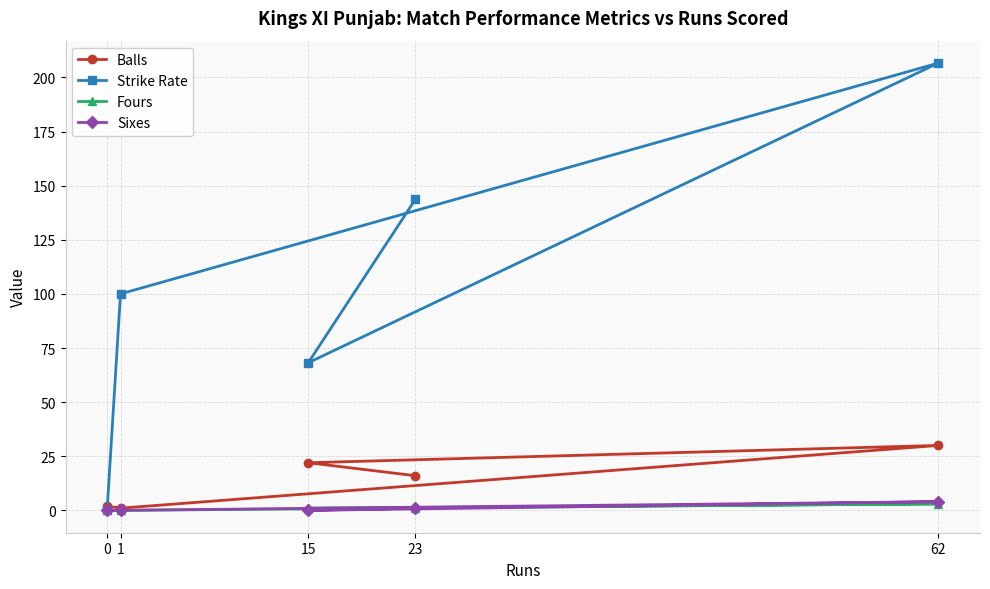

What is the highest value of the Balls series?

30.0